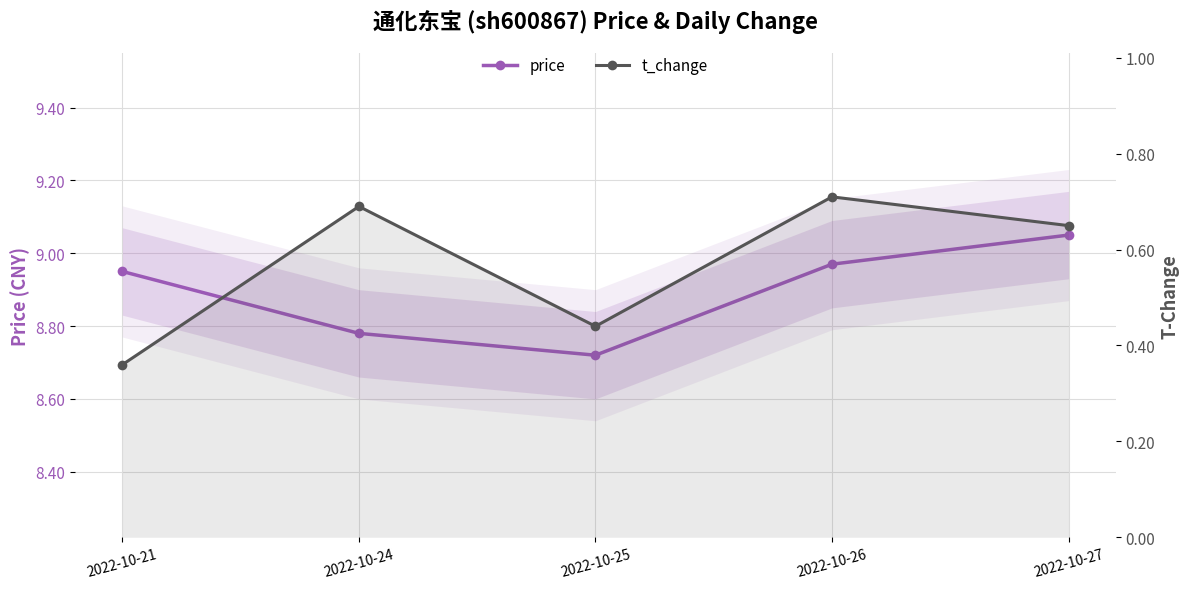

True or false: t_change has more than 1 points higher than both neighbors.

True